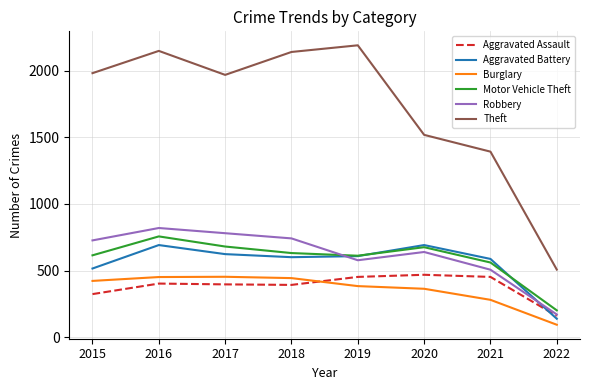

Which series has the largest total across all categories?

Theft